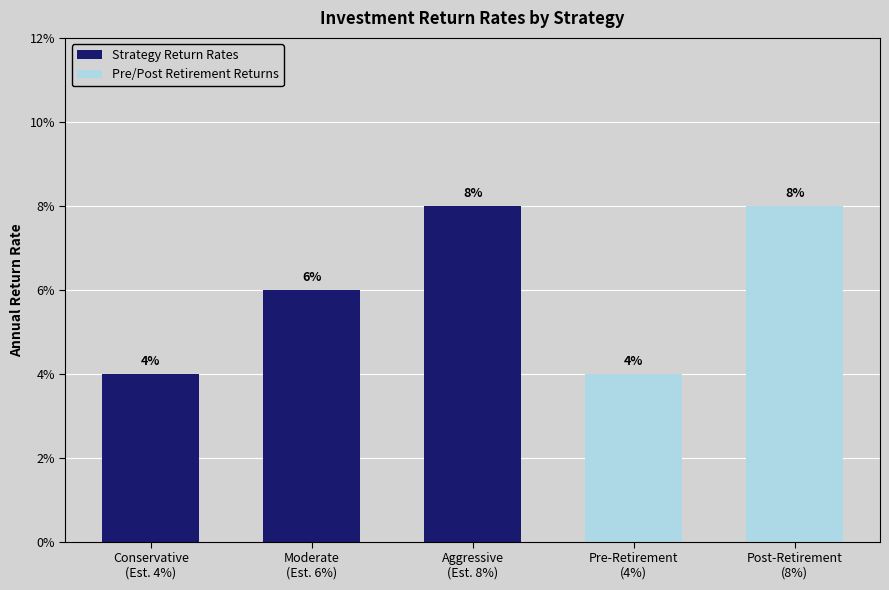

Rank the categories by value from highest to lowest.

Aggressive
(Est. 8%), Post-Retirement
(8%), Moderate
(Est. 6%), Conservative
(Est. 4%), Pre-Retirement
(4%)